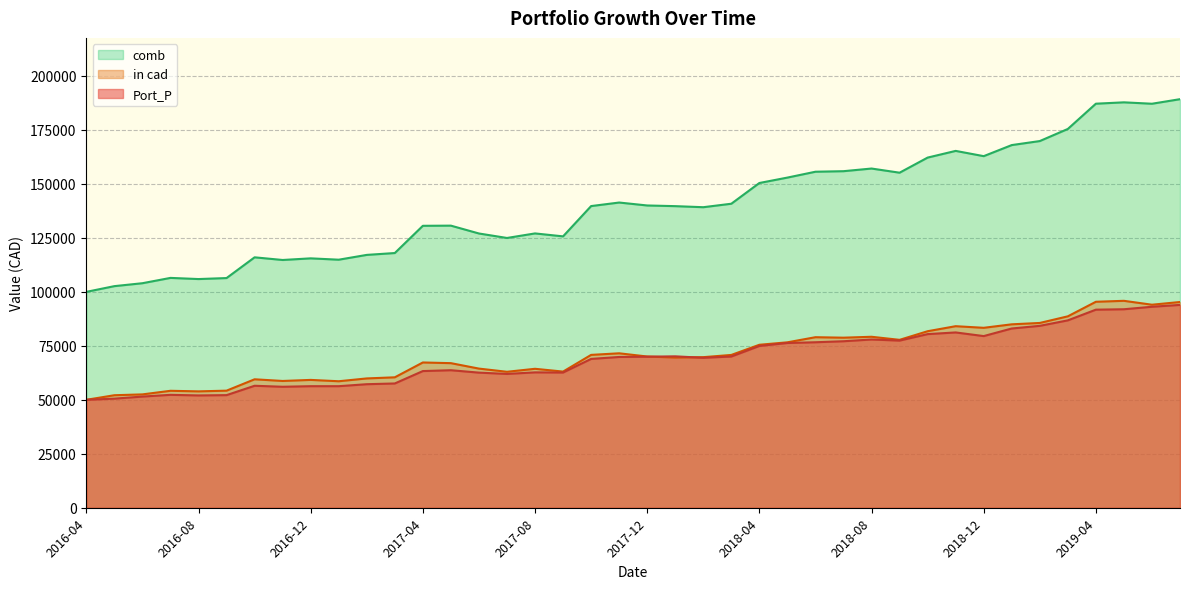

True or false: comb and Port_P cross at least once.

False